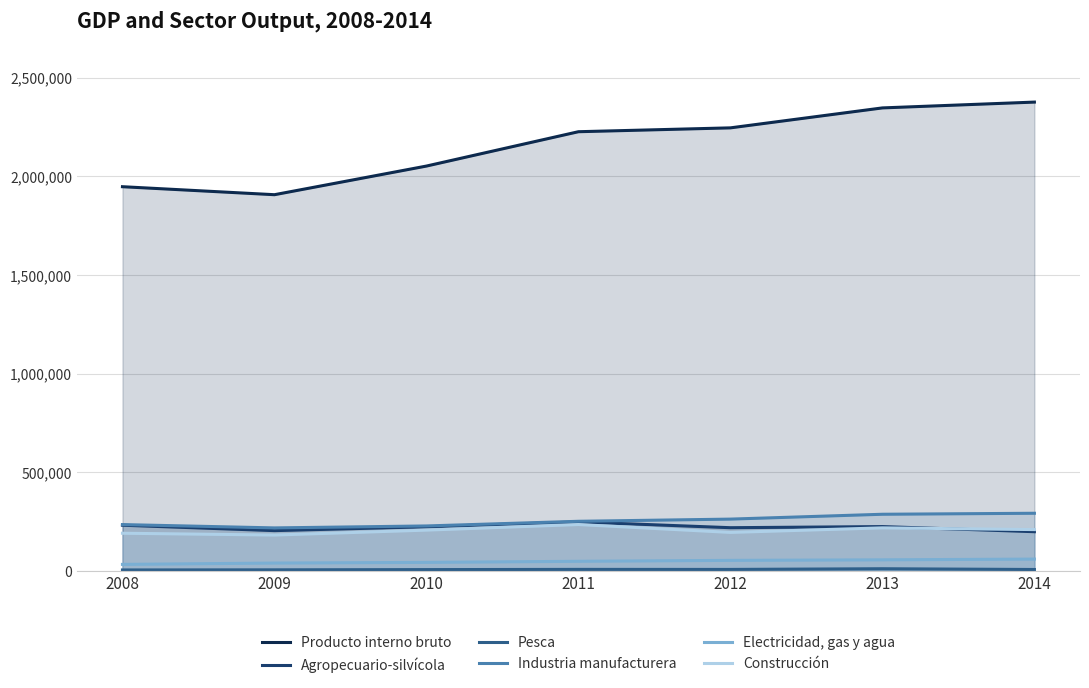

Reading left to right, extract all data points from this chart.

Producto interno bruto: 1947075	1906514	2051726	2225832	2245385	2346526	2376000
Agropecuario-silvícola: 230924	203521	223067	247708	218364	224039	198068
Pesca: 4133	4756	5949	7033	6806	10340	6462
Industria manufacturera: 234177	217359	227264	250858	261911	286514	291561
Electricidad, gas y agua: 32358	39086	42517	48063	52798	55497	59236
Construcción: 190303	181159	206130	234453	194538	217569	208766